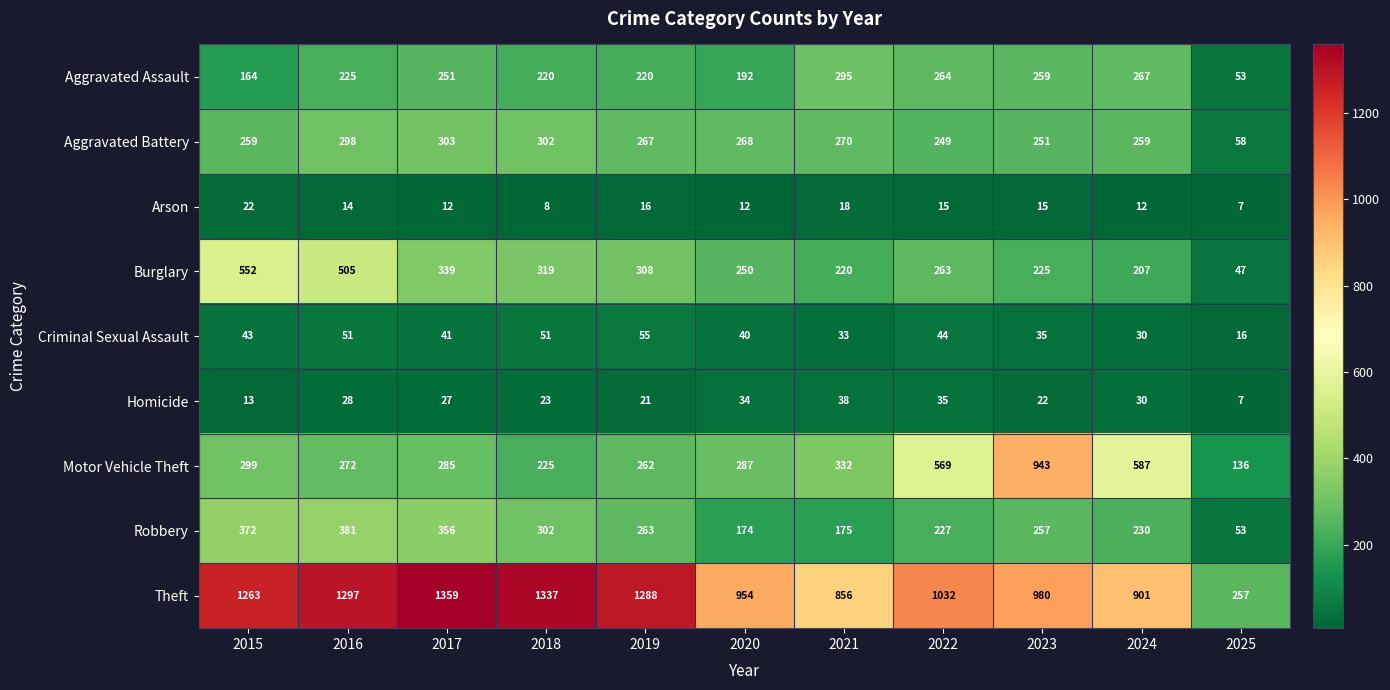

True or false: Robbery has a value of 356 at 2017.

True